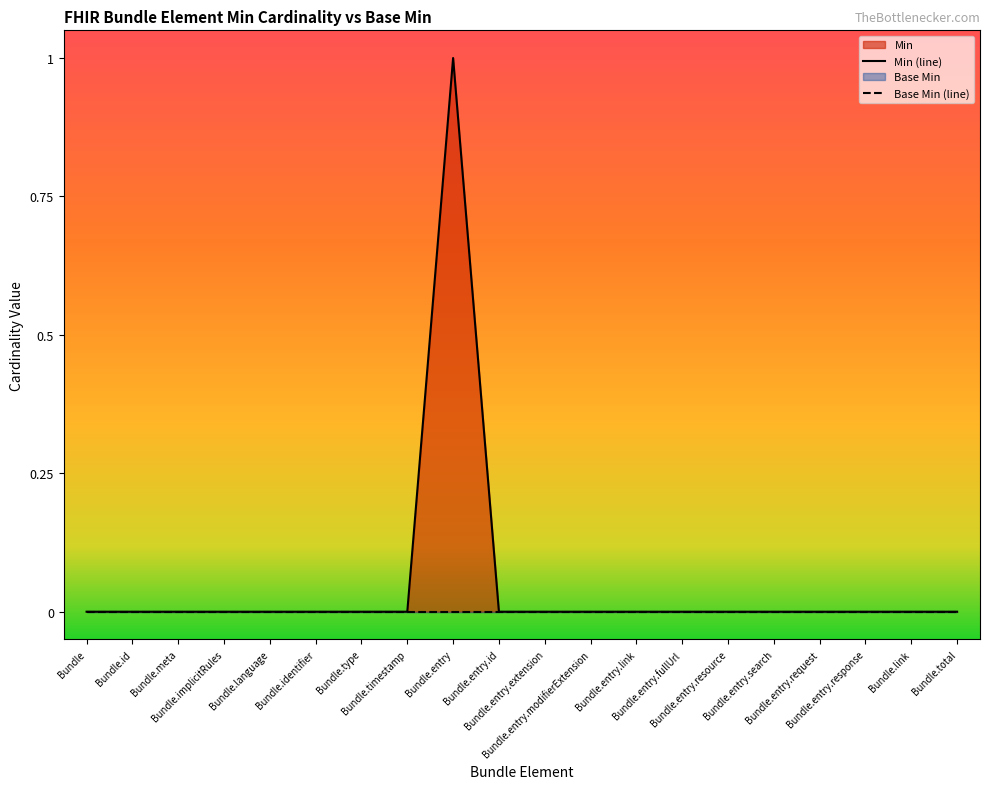

How many interior local peaks (higher than both neighbors) does the data have?

1